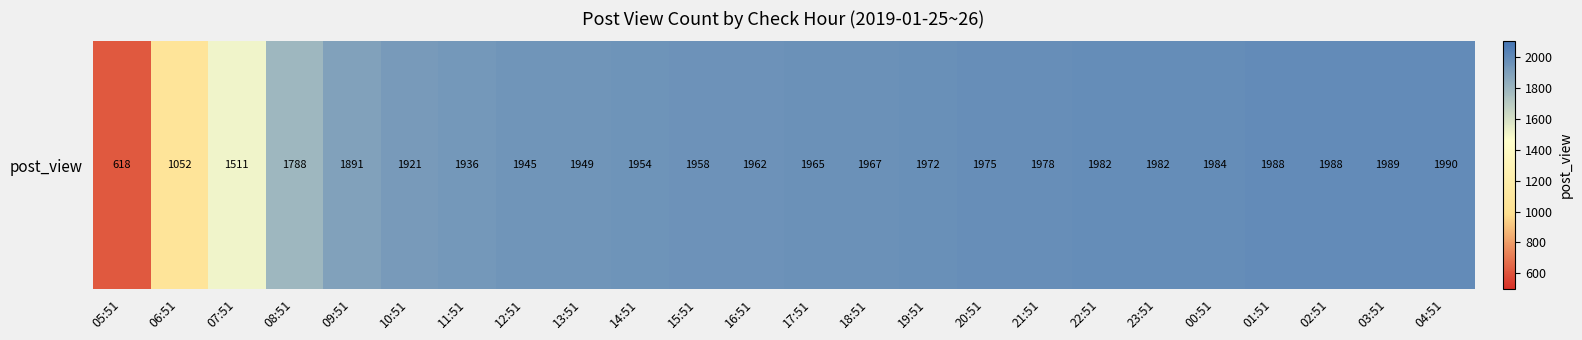

Where is the data nearest to the value 1304?

07:51